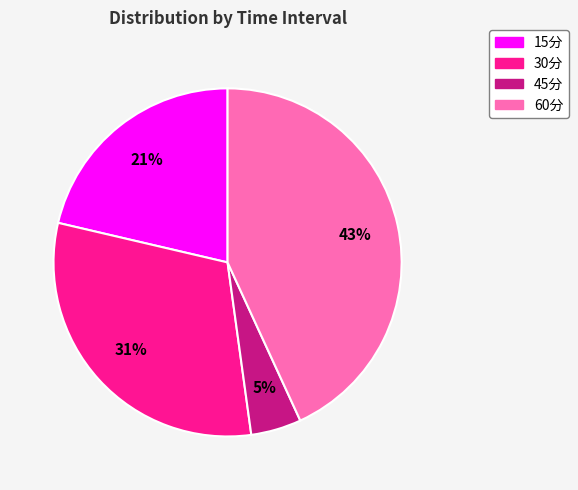

Is there a majority slice in this chart?

No